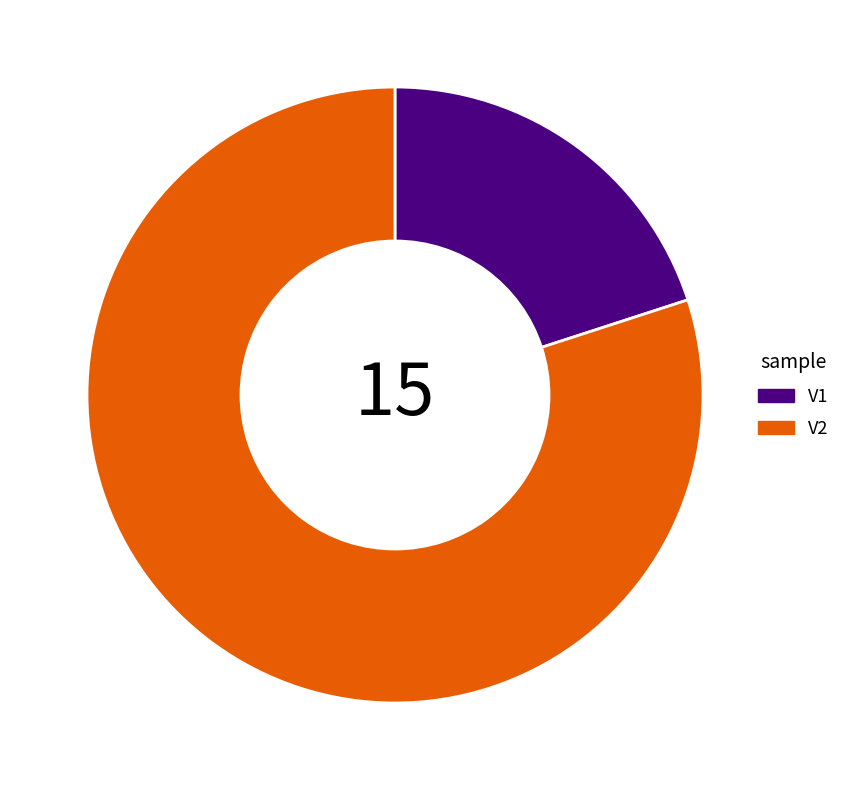

How many slices are in this pie chart?

2